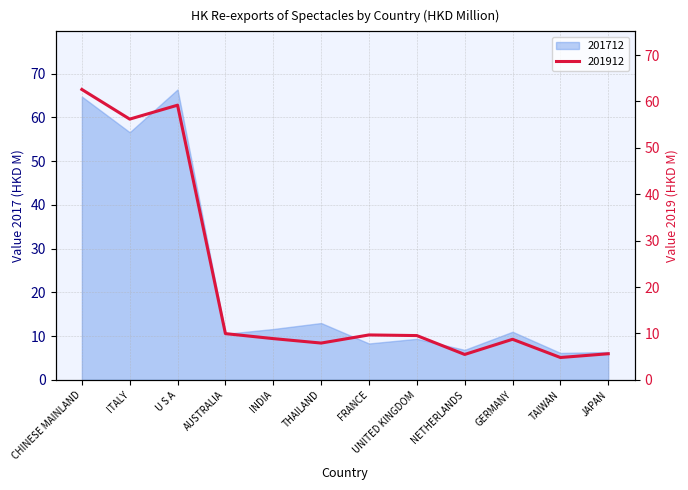

The value of 201712 at U S A is 114.7. True or false?

False